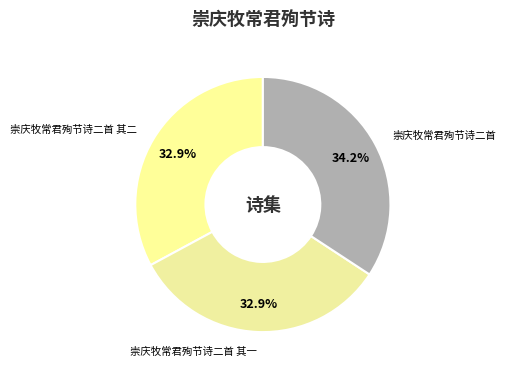

Between 崇庆牧常君殉节诗二首 and 崇庆牧常君殉节诗二首 其二, which is larger?

崇庆牧常君殉节诗二首